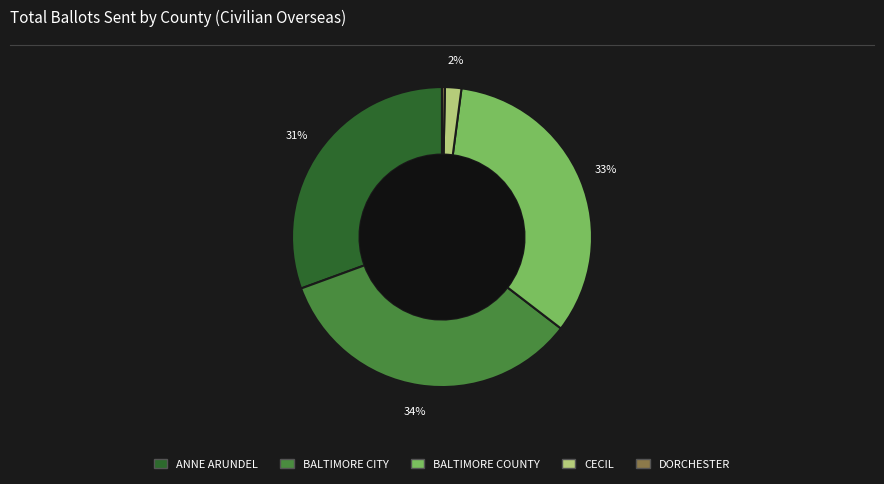

Count the number of slices in the pie.

5